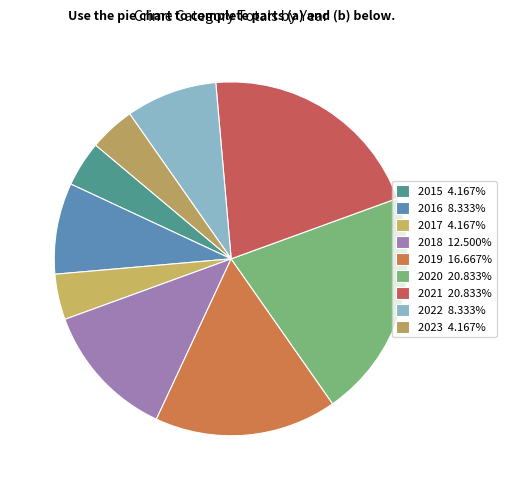

What is the largest slice in the pie chart?

2020